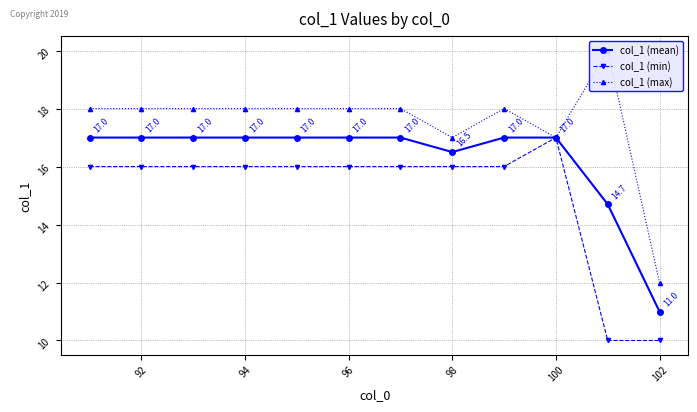

The value of col_1 (mean) at 100 is 24.1. True or false?

False